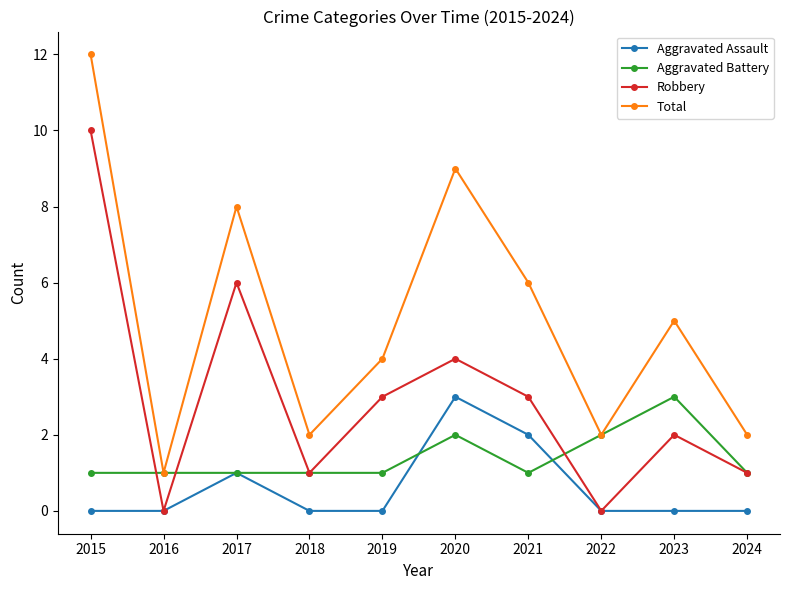

How many Robbery values are between 1 and 4?

6